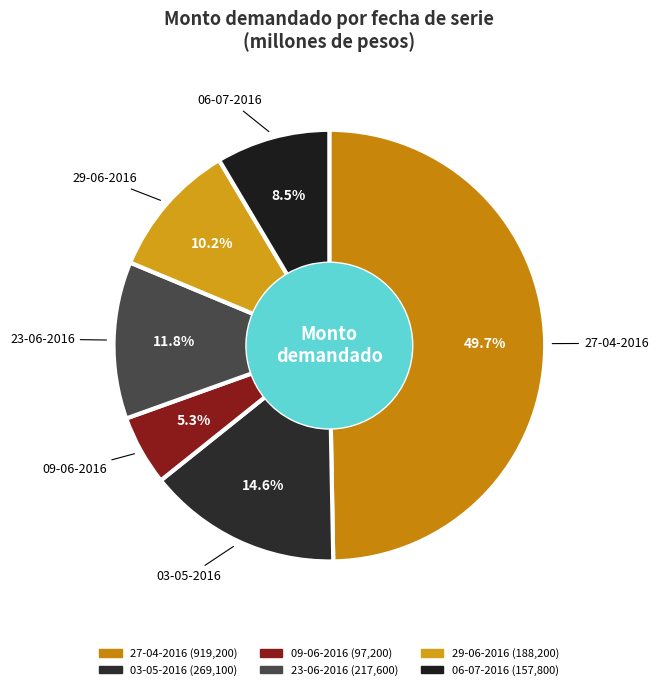

Which slice is the smallest?

09-06-2016